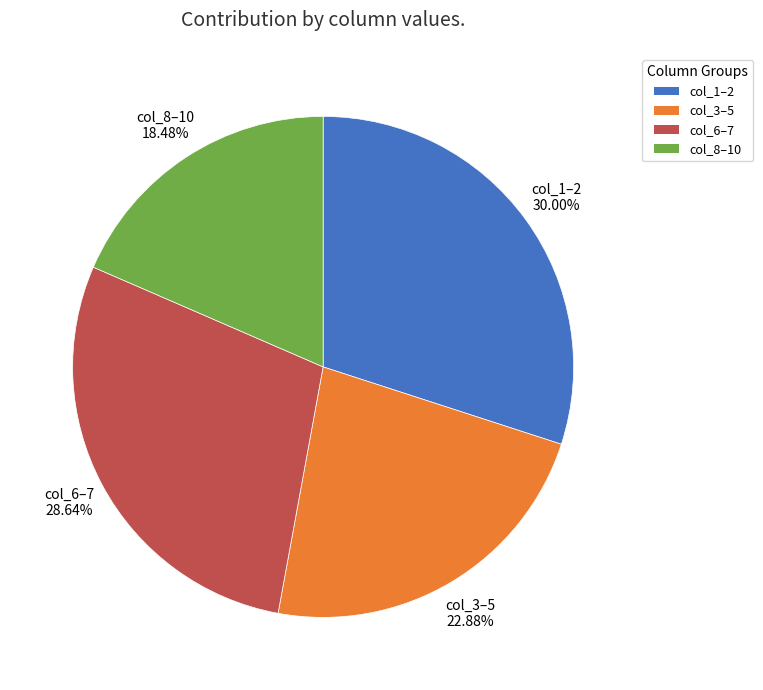

Is there a majority slice in this chart?

No